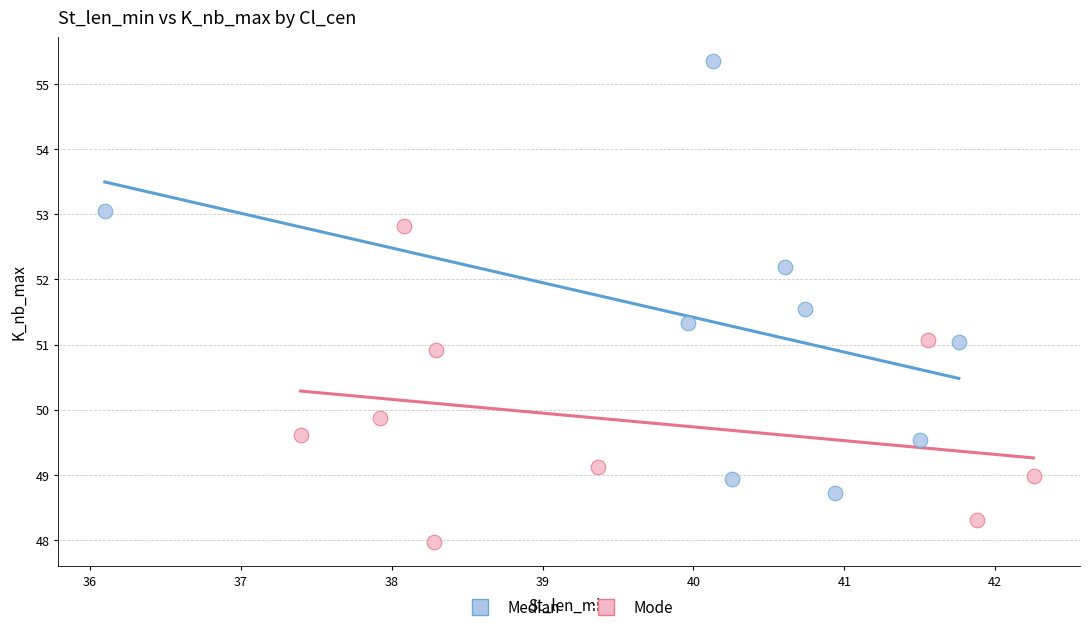

Which series has the widest spread of Y values?

Median